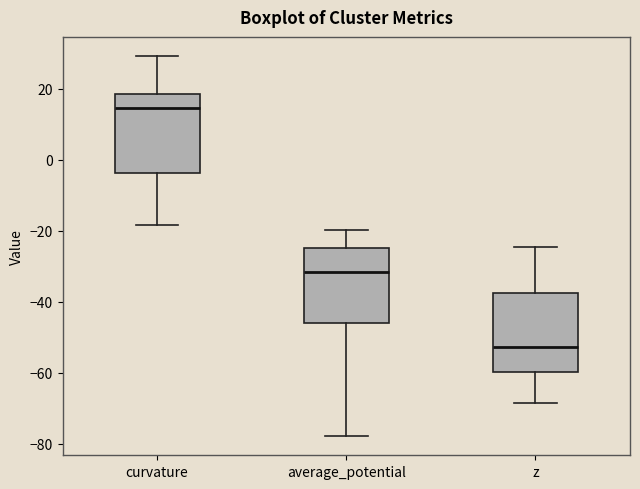

Reading left to right, transcribe this box plot: for each box, give where its median line is, the range the box spans, and where its two whiskers end, as read against the y-axis. The values are not printed on the chart, so give them approximately, as read against the axis.

curvature: median 14, box -4 to 18, whiskers -18 to 30
average_potential: median -32, box -46 to -24, whiskers -78 to -20
z: median -52, box -60 to -38, whiskers -68 to -24